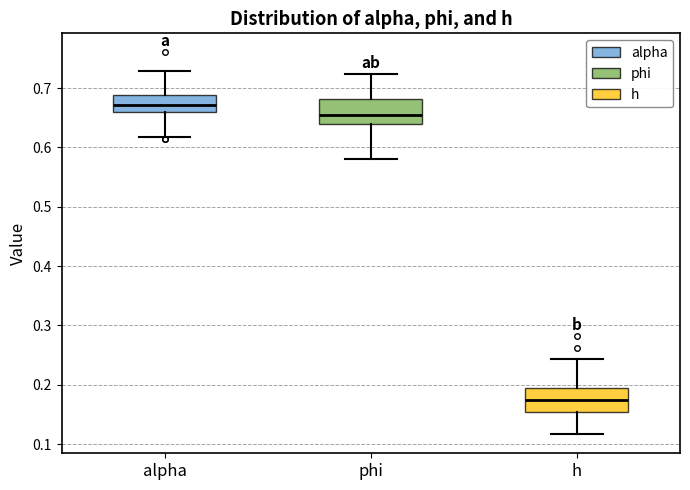

Reading left to right, read every box against the y-axis: the position of its median line, the range the box covers, and the ends of its whiskers. The values are not printed on the chart, so give them approximately, as read against the axis.

alpha: median 0.67, box 0.66 to 0.69, whiskers 0.62 to 0.73
phi: median 0.65, box 0.64 to 0.68, whiskers 0.58 to 0.72
h: median 0.17, box 0.15 to 0.19, whiskers 0.12 to 0.24